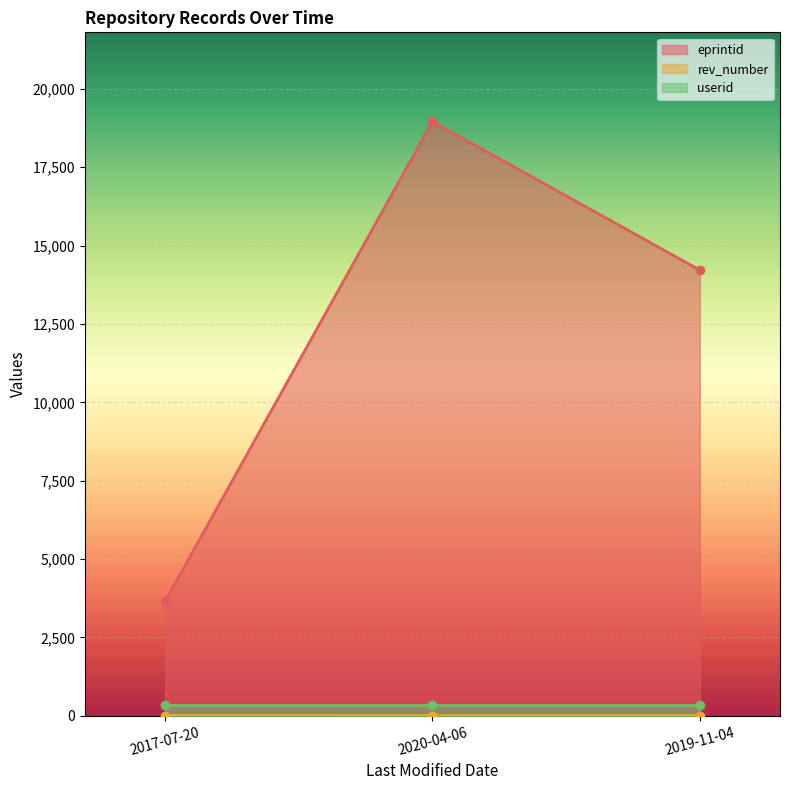

What is the maximum value for eprintid?

18961